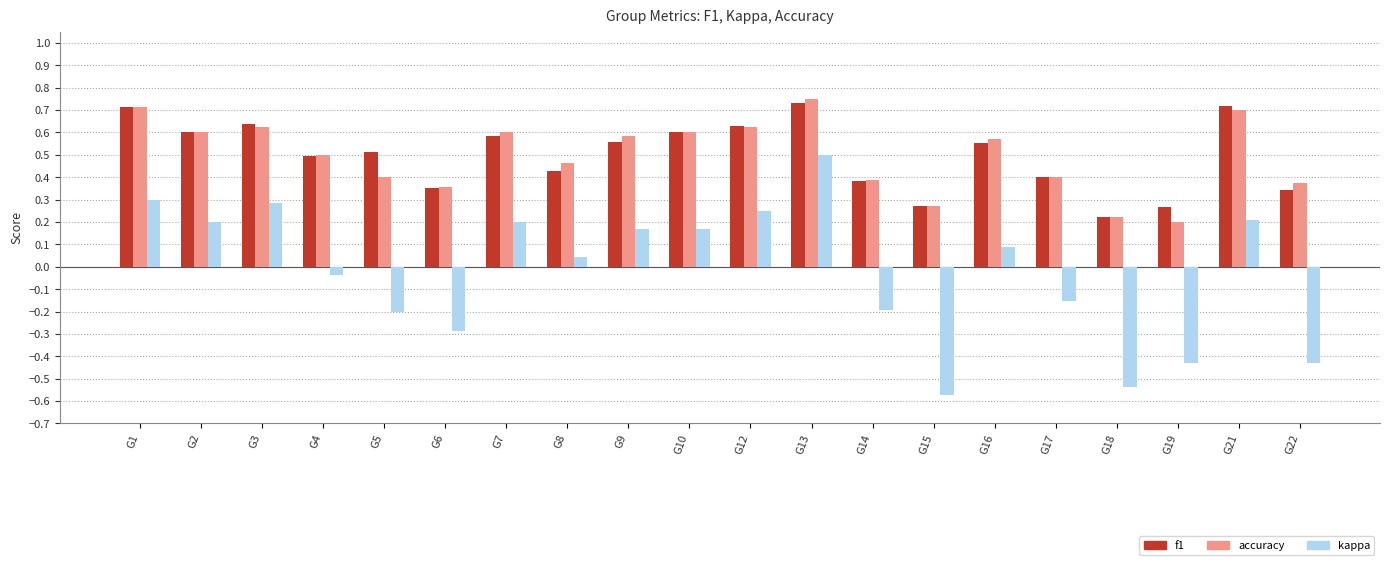

What are all the series names shown in the legend?

f1, accuracy, kappa